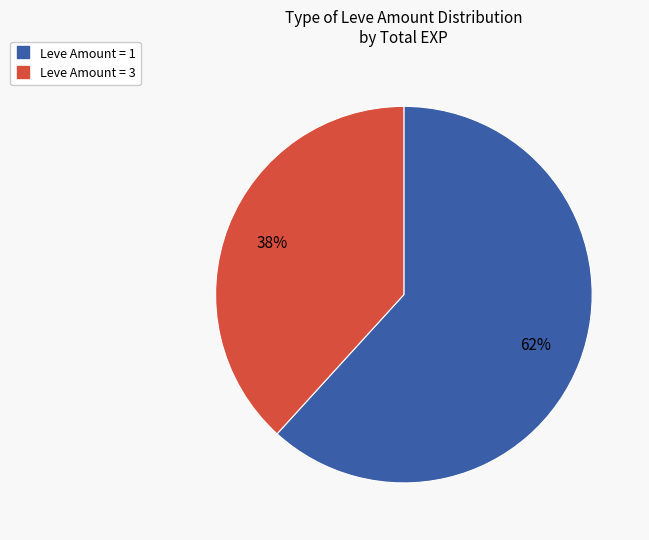

Is there a majority slice in this chart?

Yes